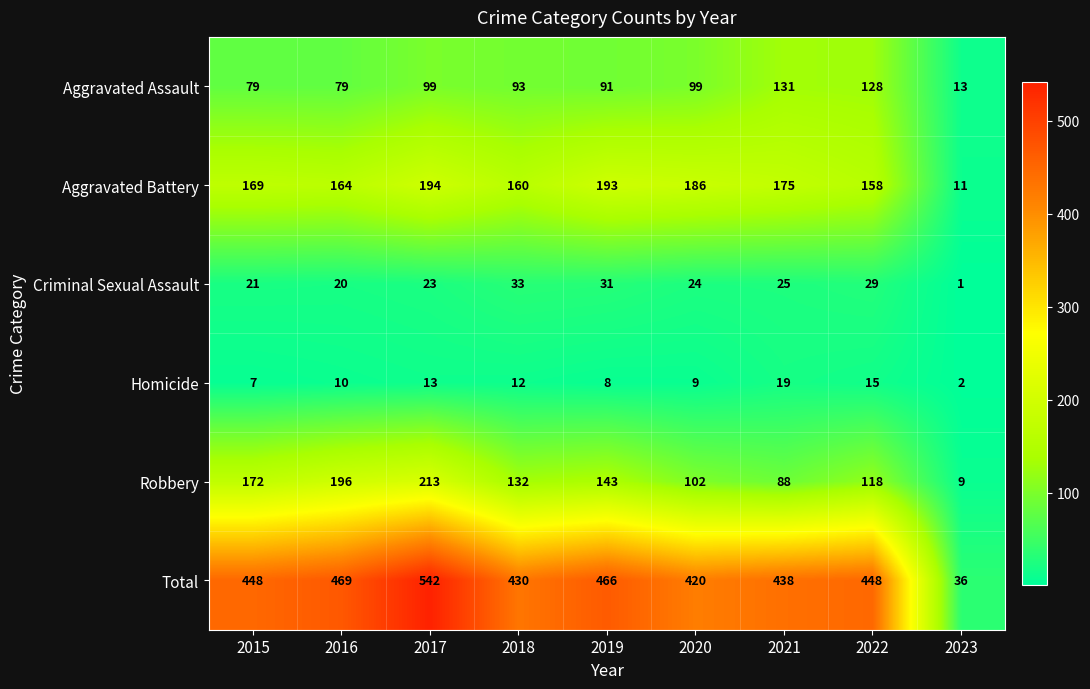

What is the average value of the Aggravated Battery series?

157